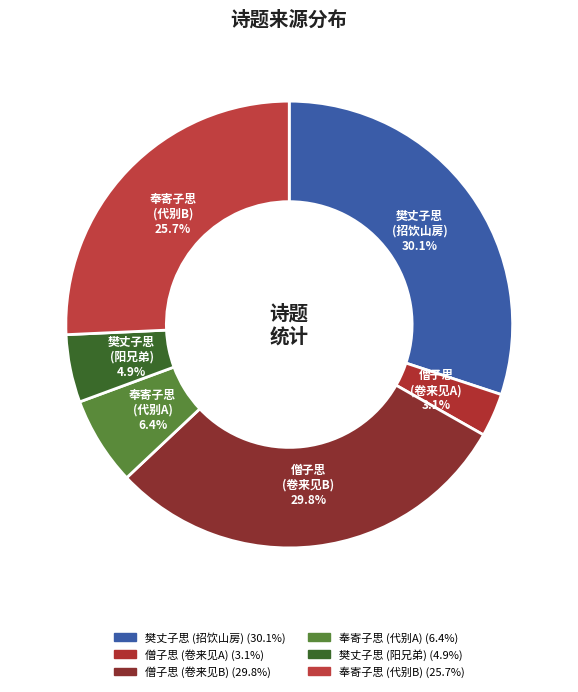

How many slices are in this pie chart?

6